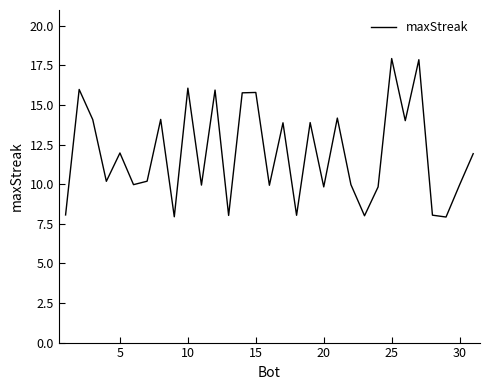

What is the difference between the maximum and minimum values?

10.0